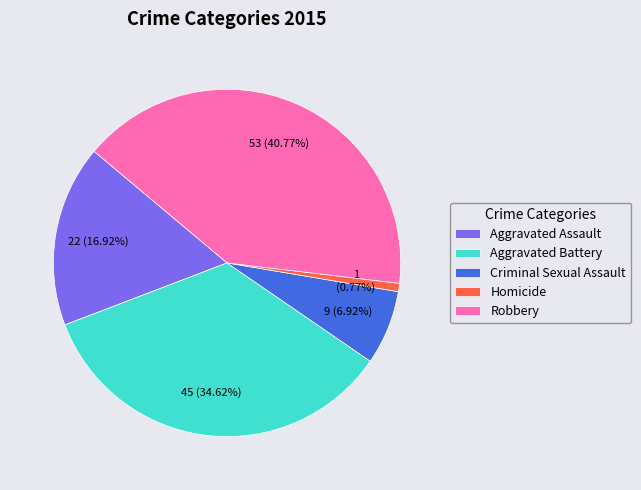

How many segments does this pie chart have?

5